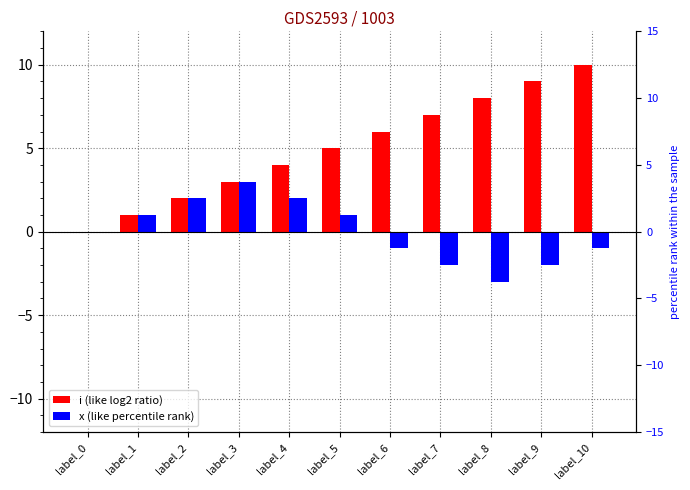

How many categories are shown in the chart?

11